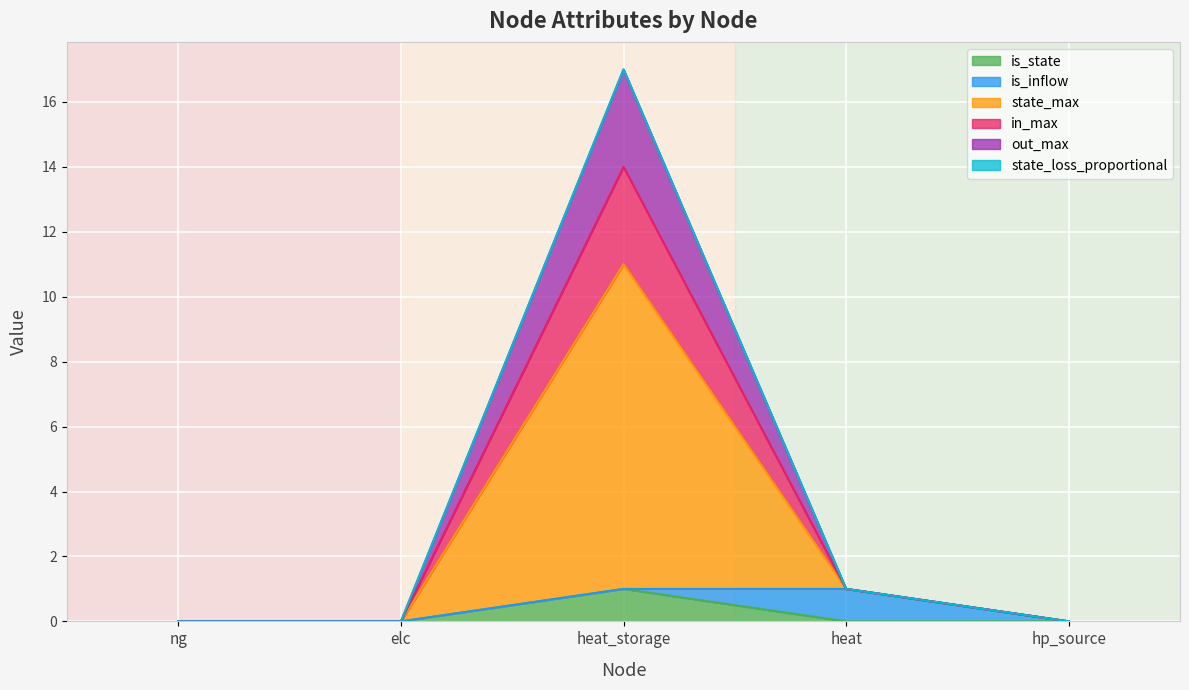

True or false: in_max has a value of 0.0 at ng.

True